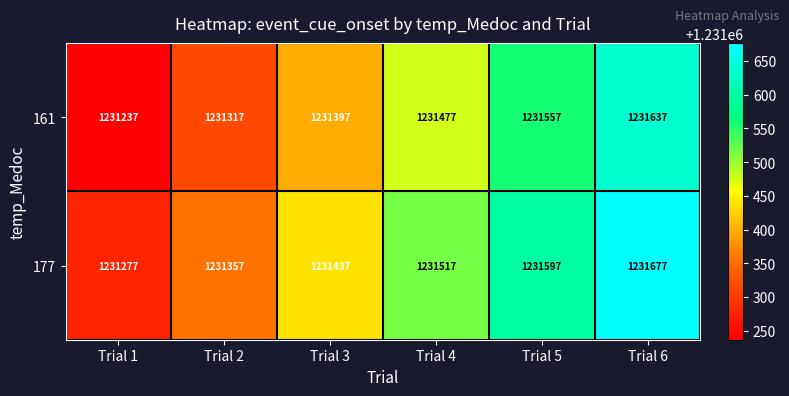

Reading left to right, list all the values displayed in this chart.

161: 1231237	1231317	1231397	1231477	1231557	1231637
177: 1231277	1231357	1231437	1231517	1231597	1231677